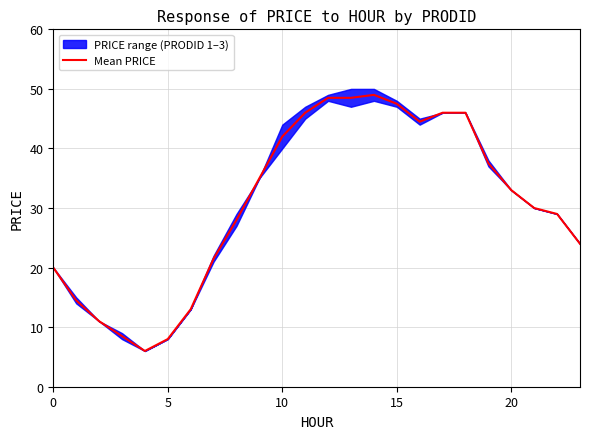

What is the difference between the maximum and minimum values?

43.0